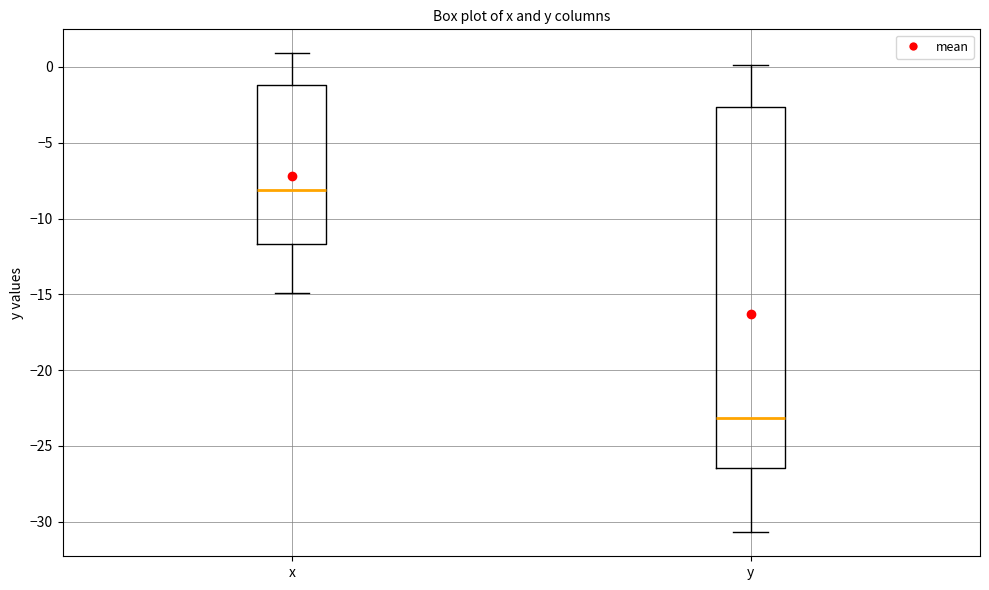

Reading left to right, read every box against the y-axis: the position of its median line, the range the box covers, and the ends of its whiskers. The values are not printed on the chart, so give them approximately, as read against the axis.

x: median -8.0, box -11.5 to -1.0, whiskers -15.0 to 1.0
y: median -23.0, box -26.5 to -2.5, whiskers -30.5 to 0.0